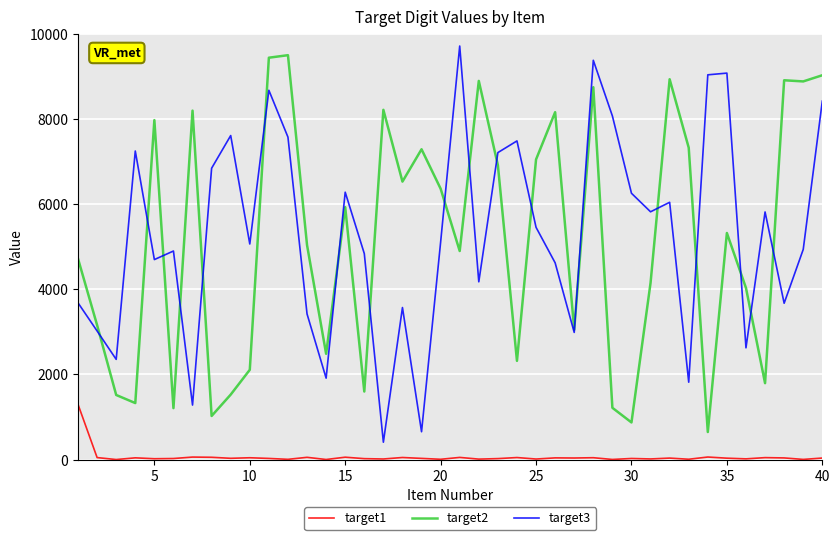

True or false: target2 and target1 cross at least once.

False